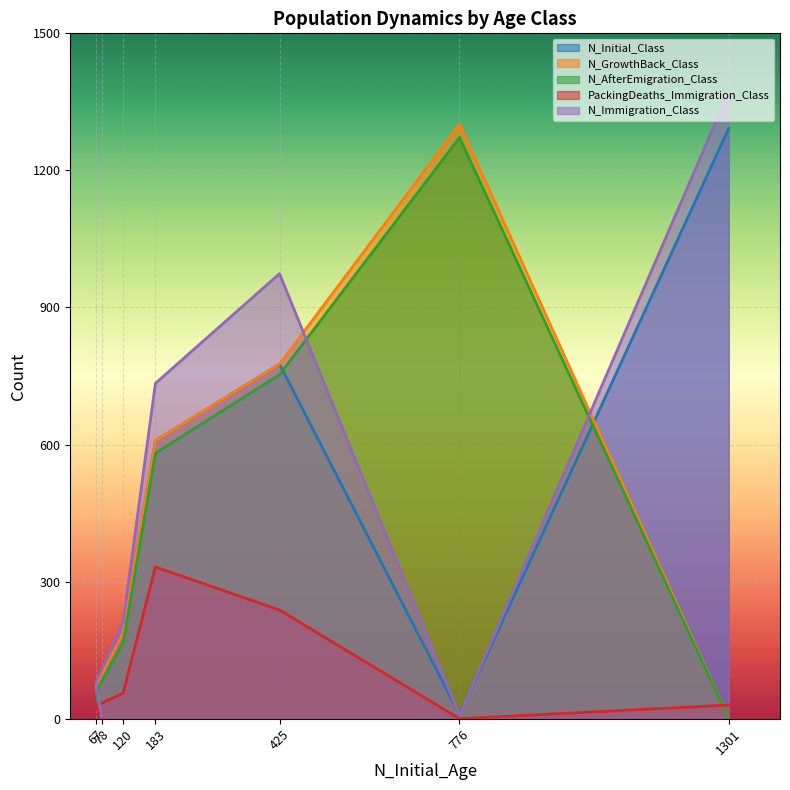

What is the sum of all N_Immigration_Class values?

3381